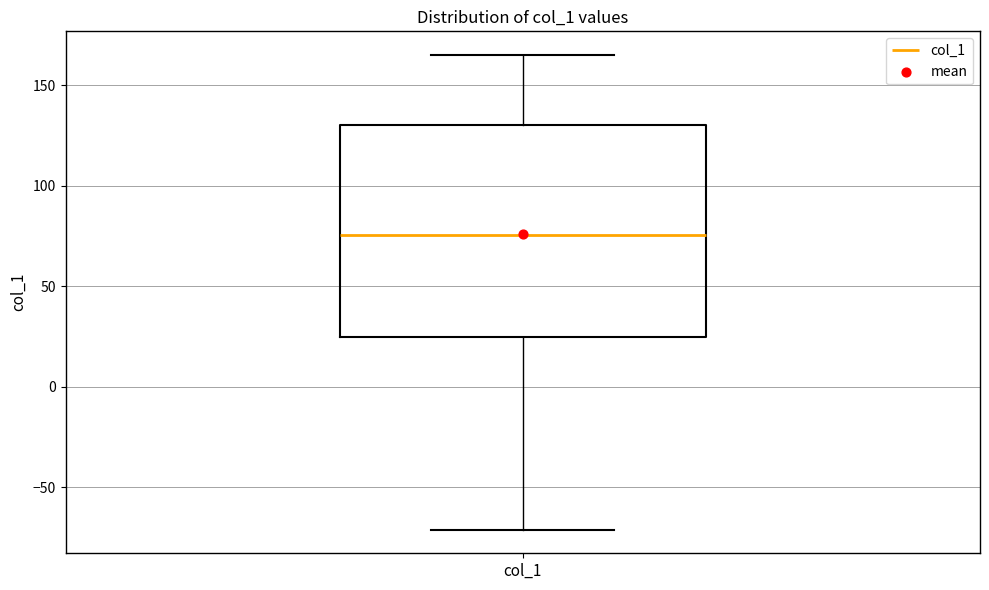

Where does the lower whisker of the box for col_1 end on the y-axis? The values are not printed on the chart, so give them approximately, as read against the axis.

-70